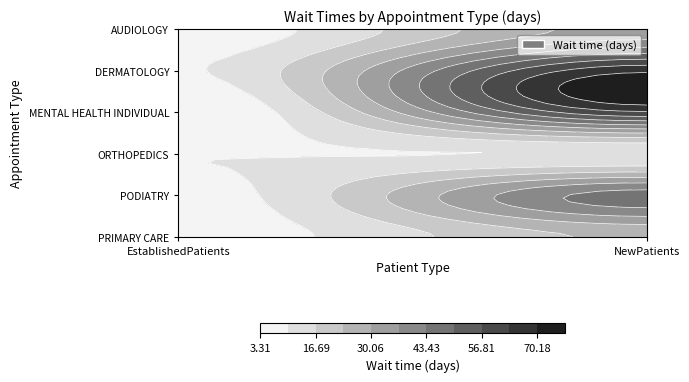

Which has a higher value, 1 or 0?

1